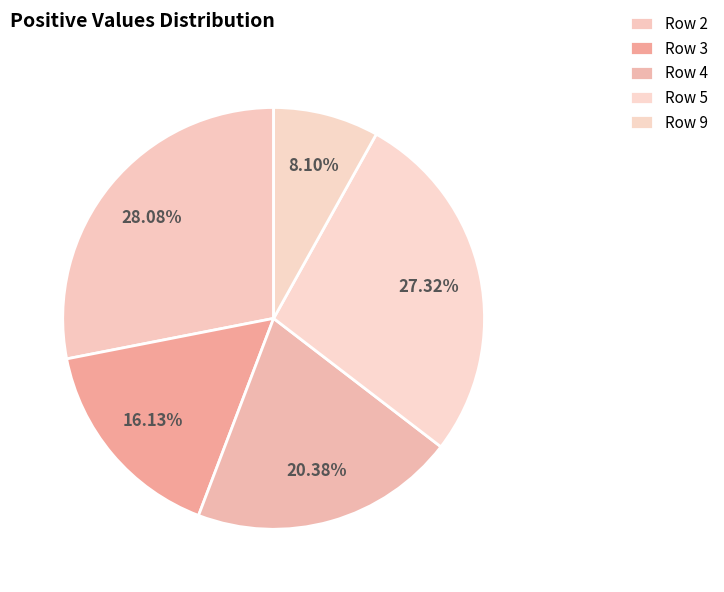

How many slices are in this pie chart?

5